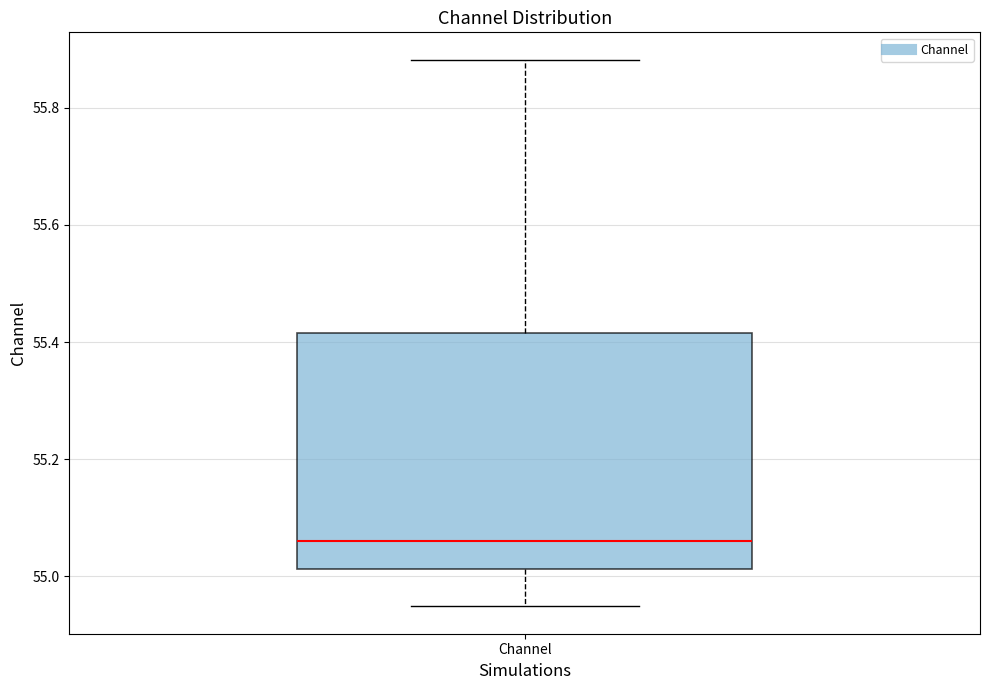

Transcribe this box plot: give where the median line is, the range the box spans, and where the two whiskers end, as read against the y-axis. The values are not printed on the chart, so give them approximately, as read against the axis.

median 55.06, box 55.02 to 55.42, whiskers 54.94 to 55.88